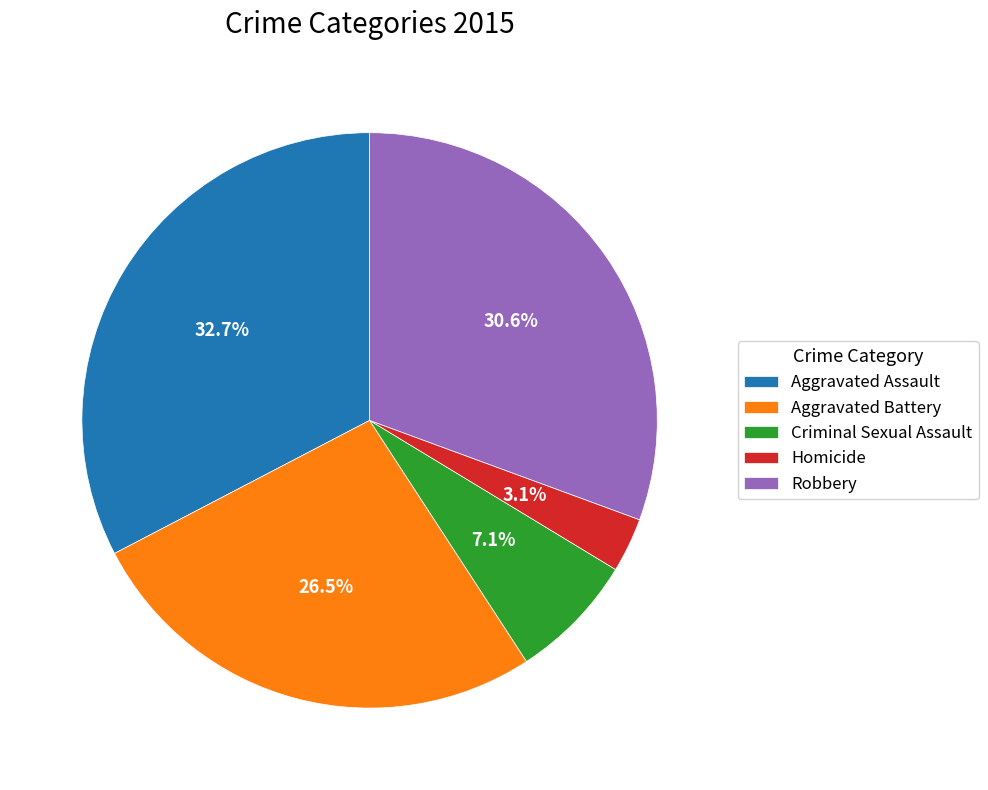

Between Aggravated Battery and Homicide, which is larger?

Aggravated Battery